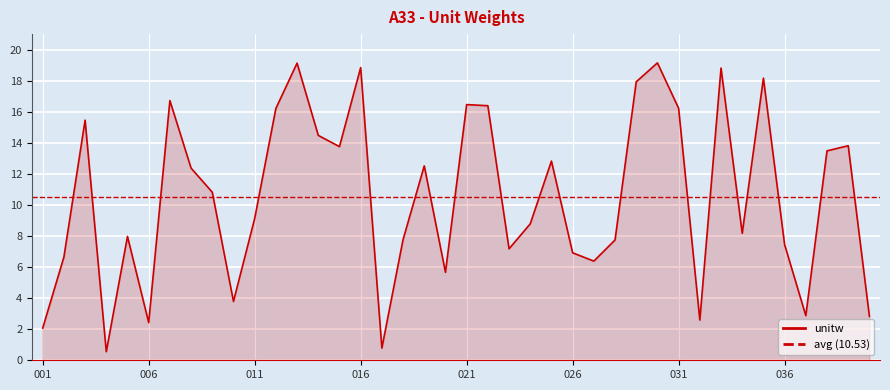

The chart shows a value of 2.3 at 009. True or false?

False